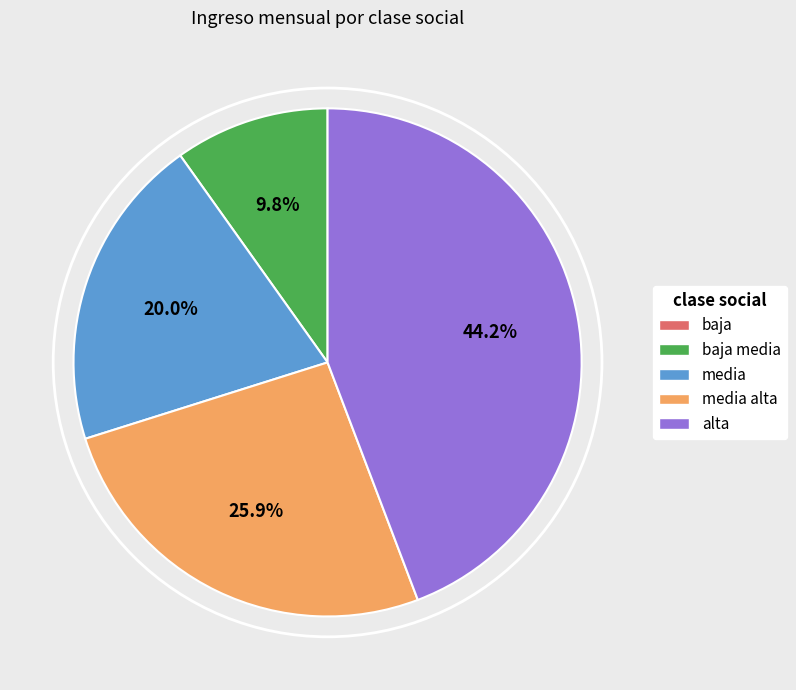

Does any single category account for the majority?

No